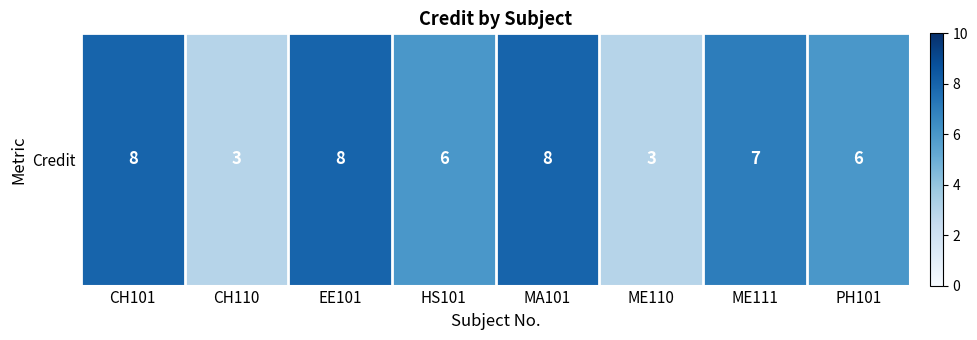

Rank the categories by value from highest to lowest.

CH101, EE101, MA101, ME111, HS101, PH101, CH110, ME110